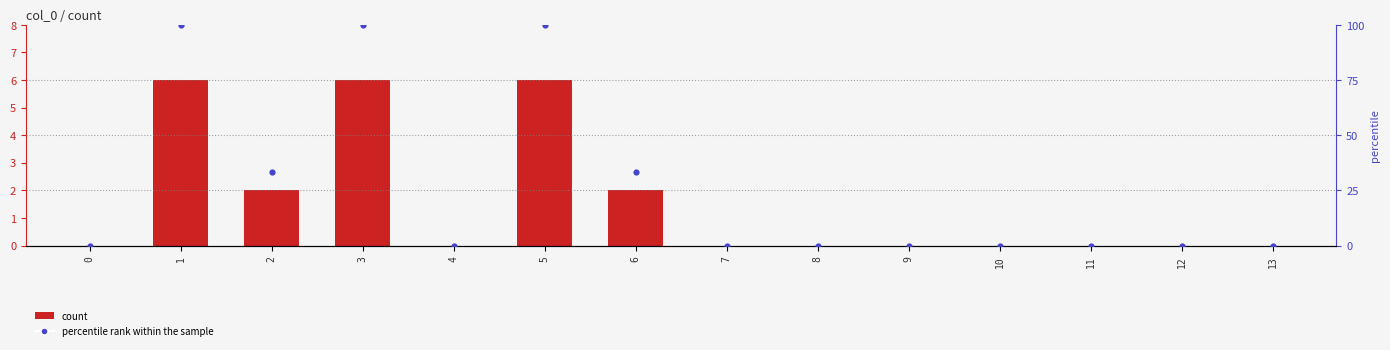

Which series has the largest Y range (max minus min)?

percentile rank within the sample